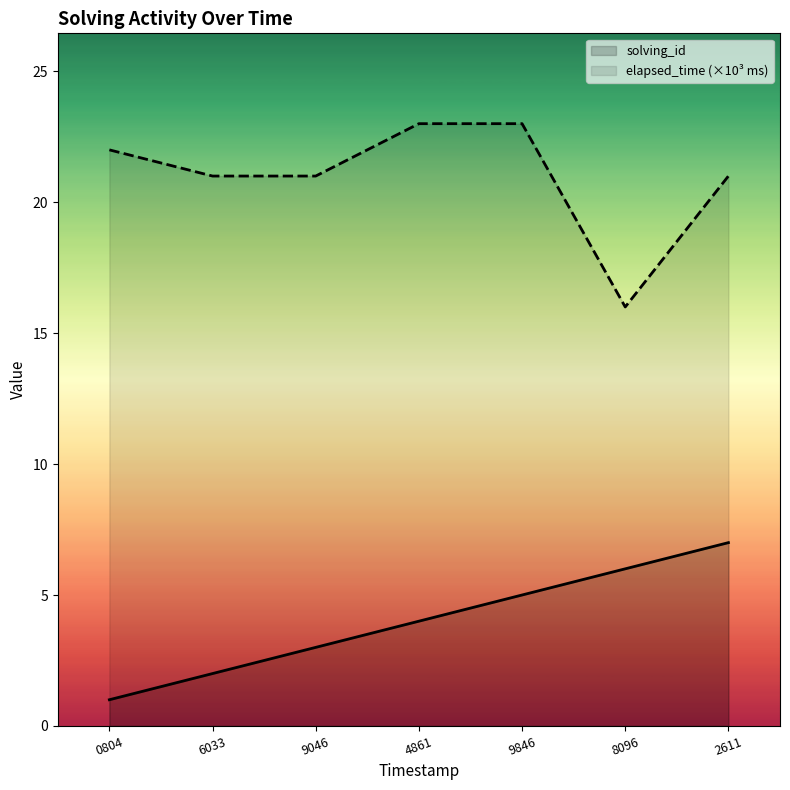

How many lines are shown in the chart?

2